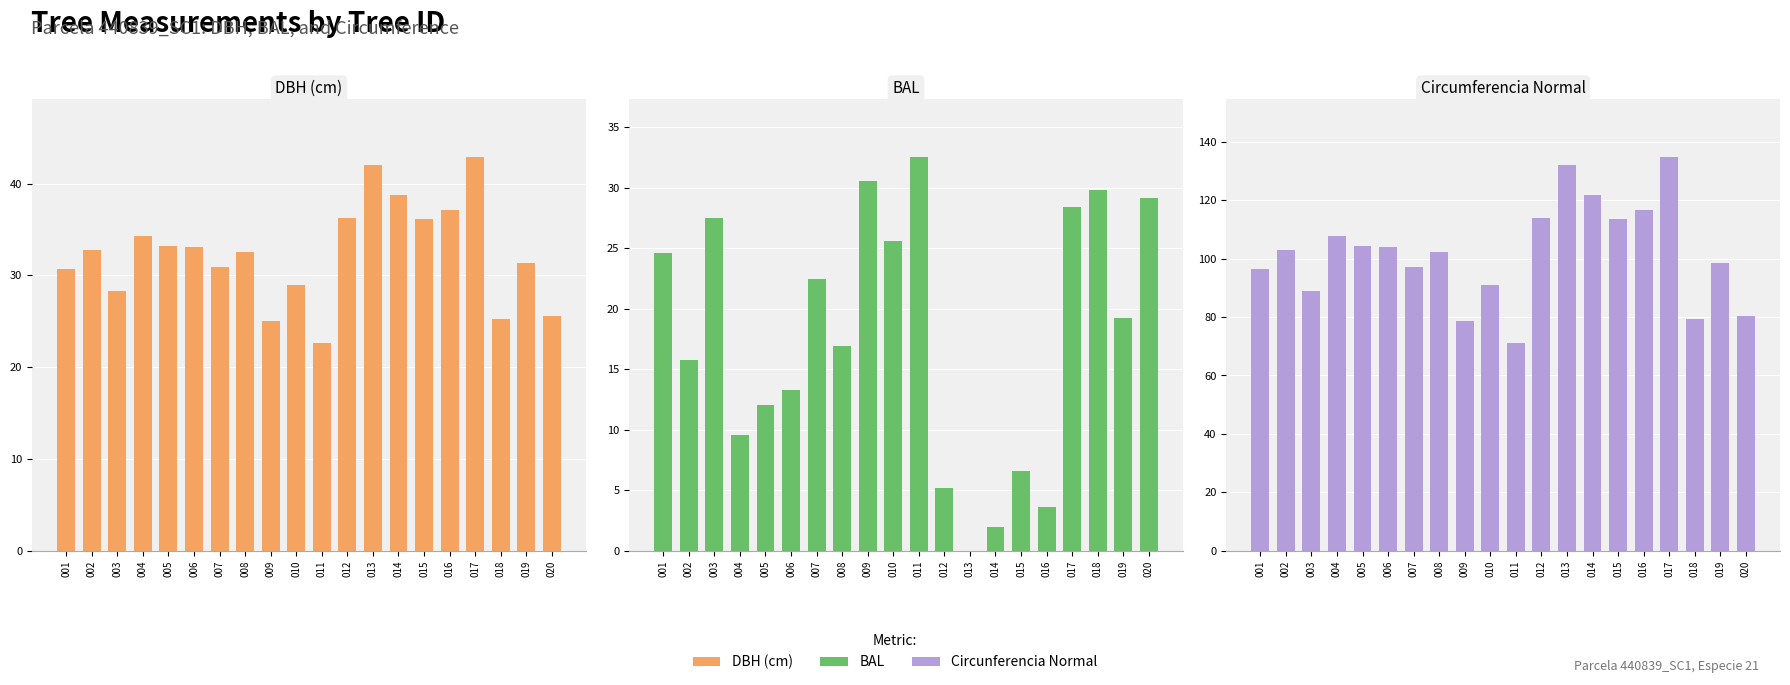

What is the difference between the DBH (cm) values at 012 and 008?

3.7